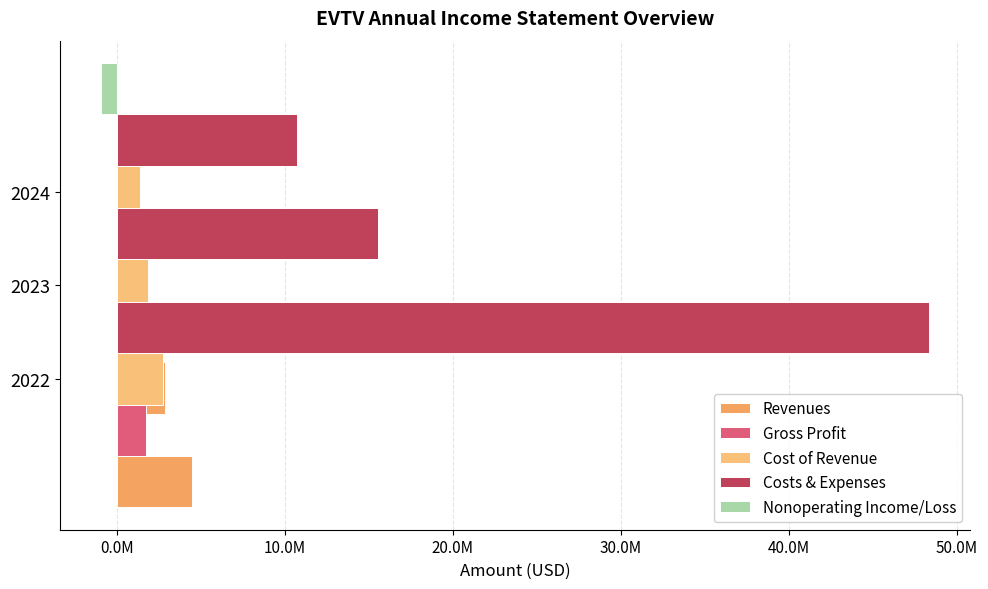

What is the sum of all Costs & Expenses values?

74574648